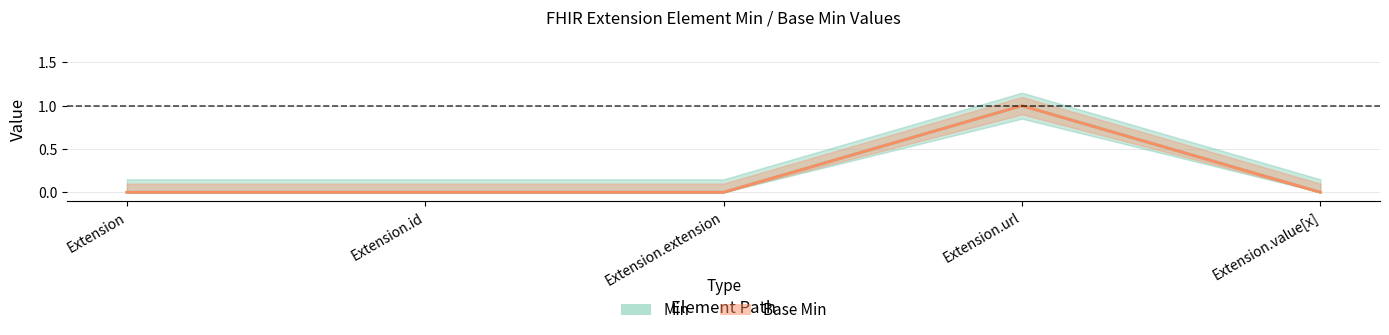

What is the label of the 4th point from the left?

Extension.url